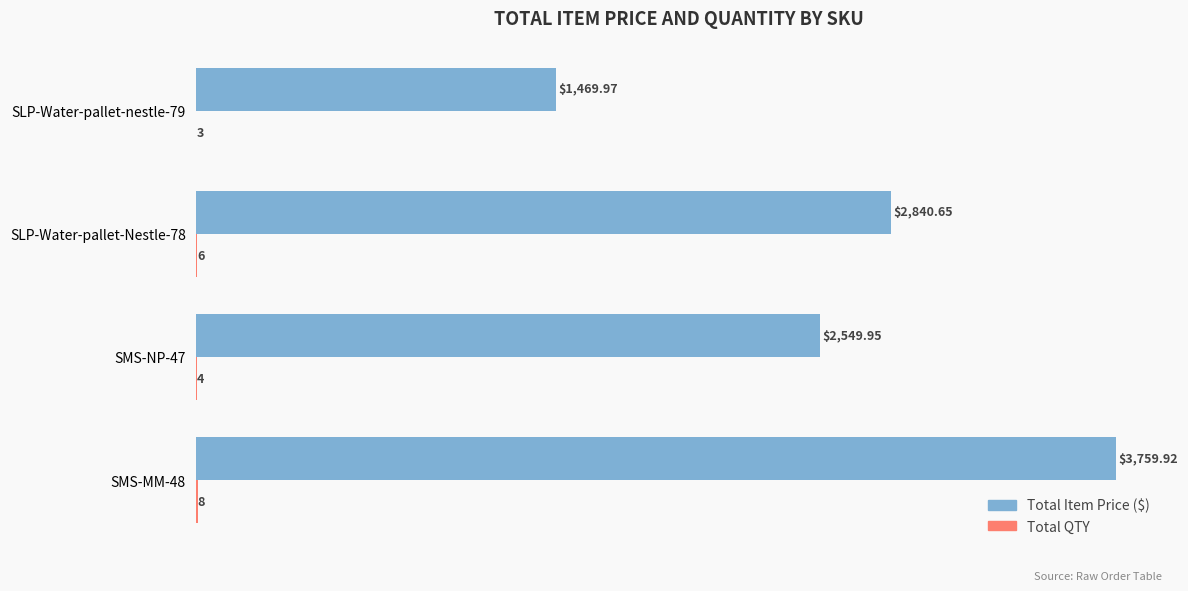

At which category is the sum across all series the highest?

SMS-MM-48